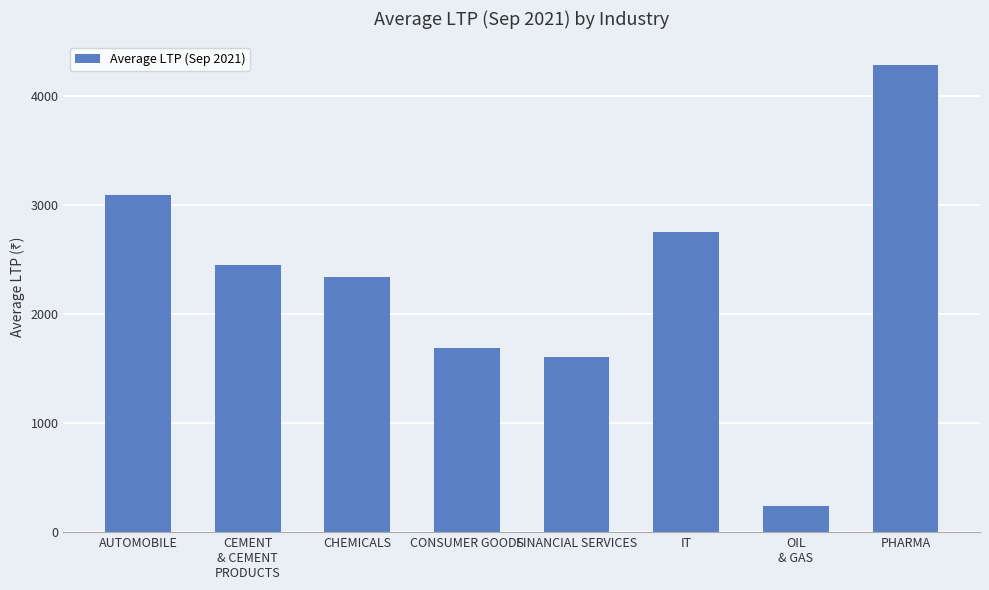

What is the sum of all values?

18484.6